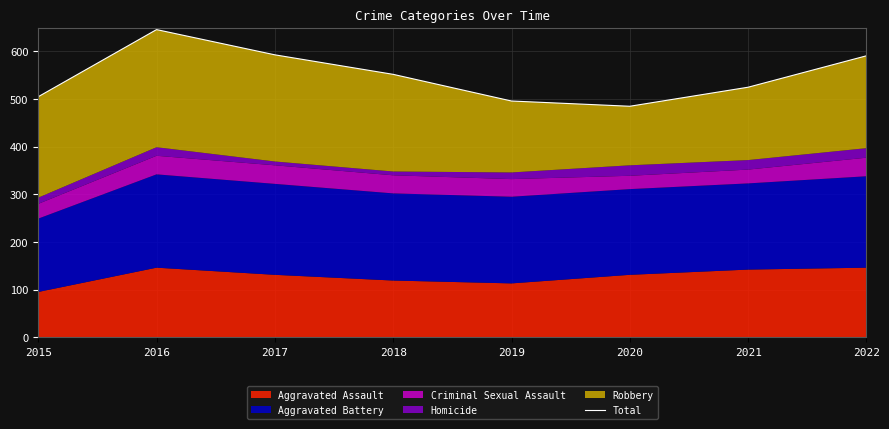

List the labels in order of value, largest first.

2016, 2017, 2022, 2018, 2021, 2015, 2019, 2020